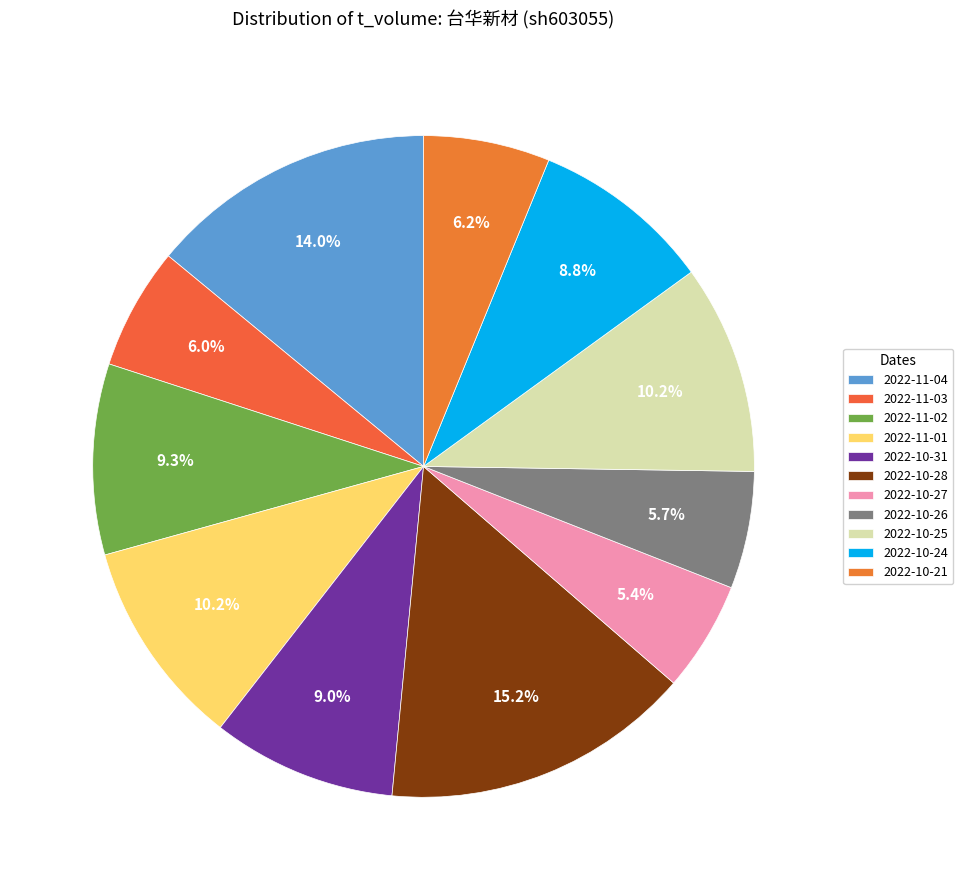

True or false: 2022-10-26 accounts for 6% of the total.

True